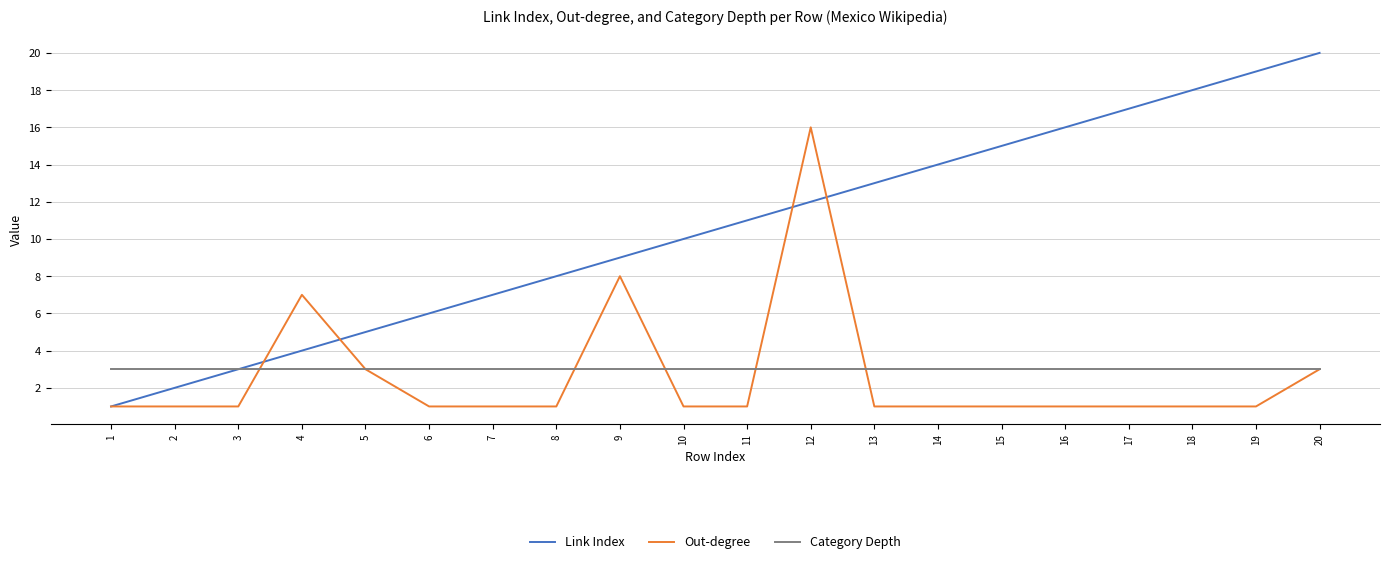

Is it true that Out-degree equals 1 at 5?

False